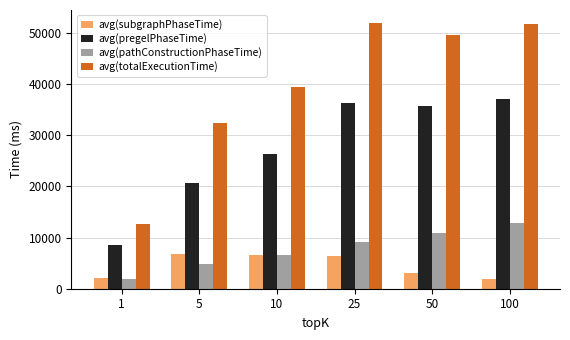

Which series changed the most between 1 and 100?

avg(totalExecutionTime)